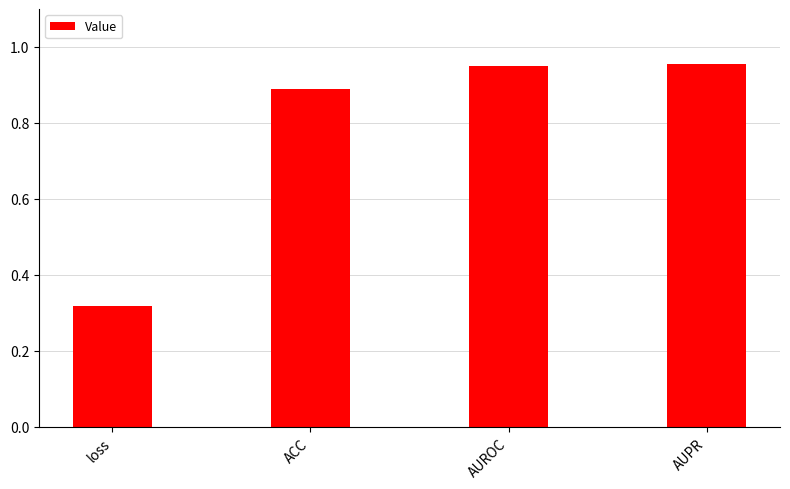

What is the label of the 1st bar from the left?

loss